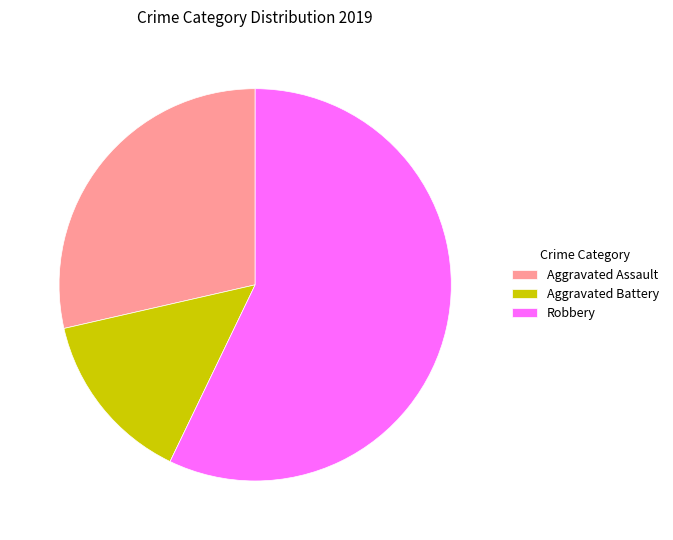

How many segments does this pie chart have?

3